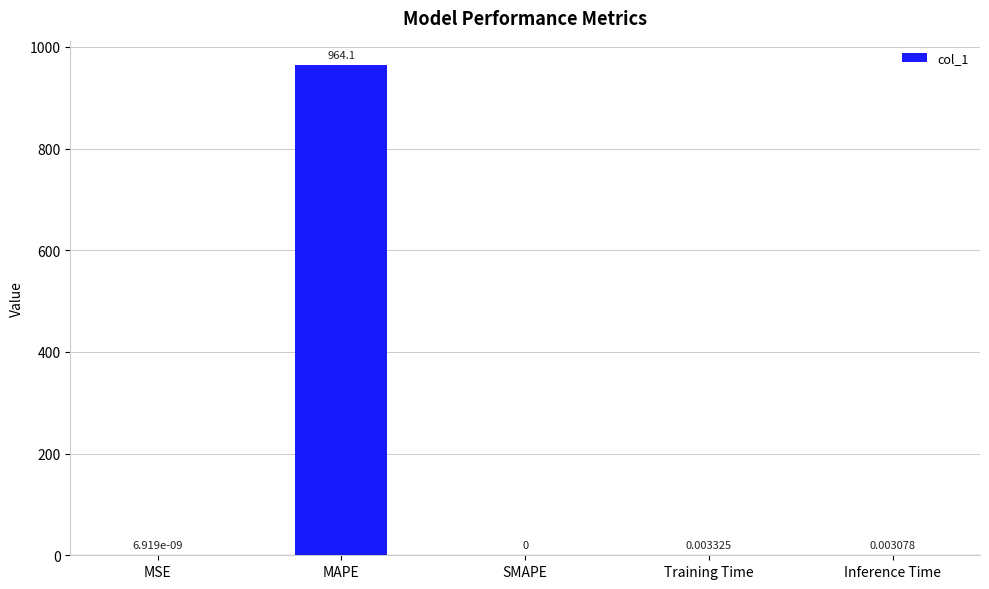

What is the sum of all values?

964.1